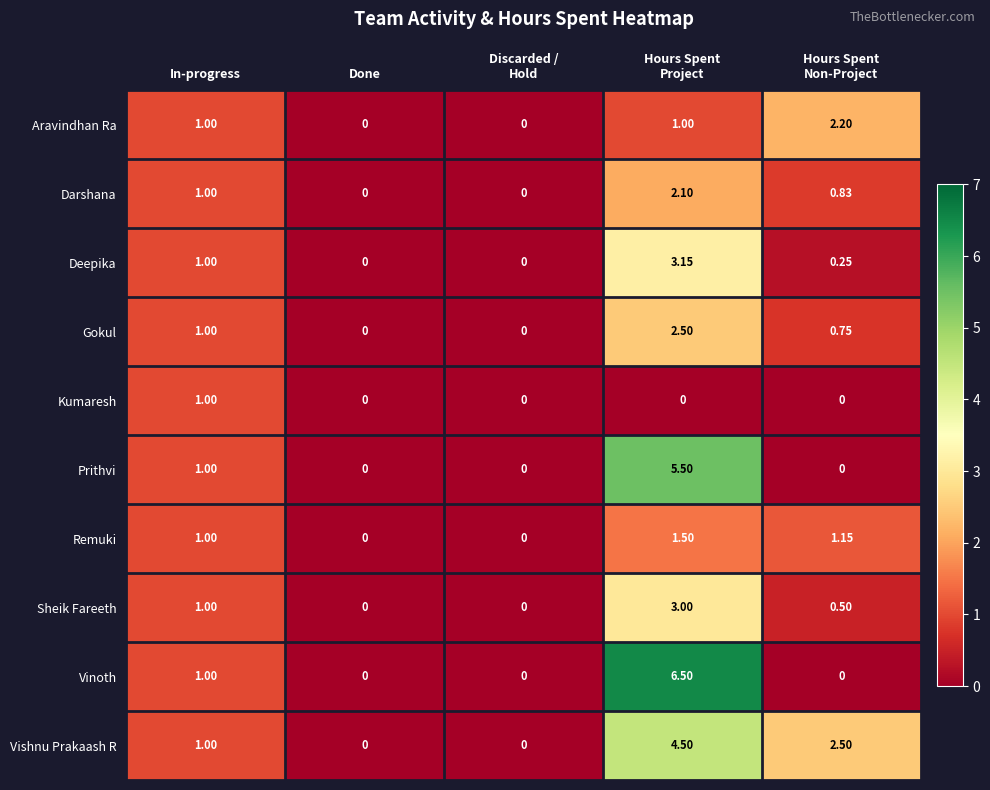

List the series in order of their peak value, highest first.

Vinoth, Prithvi, Vishnu Prakaash R, Deepika, Sheik Fareeth, Gokul, Aravindhan Ra, Darshana, Remuki, Kumaresh